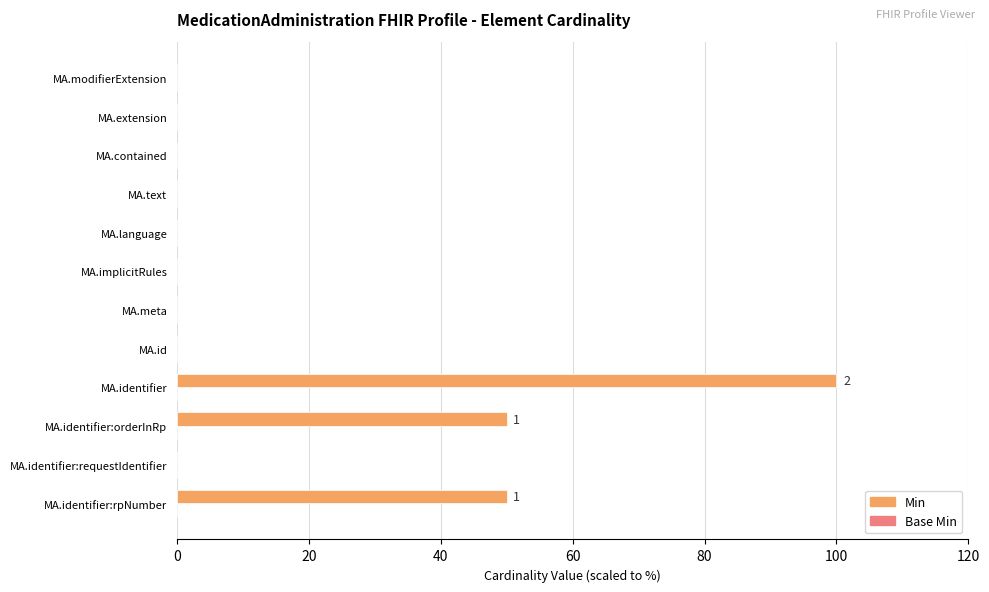

Are the bars horizontal?

Yes